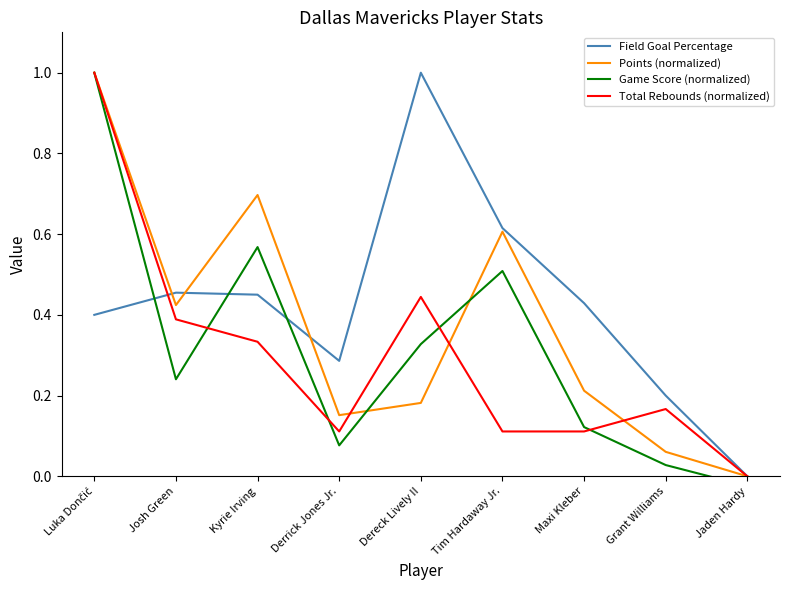

Between Luka Dončić and Kyrie Irving, which is larger?

Kyrie Irving